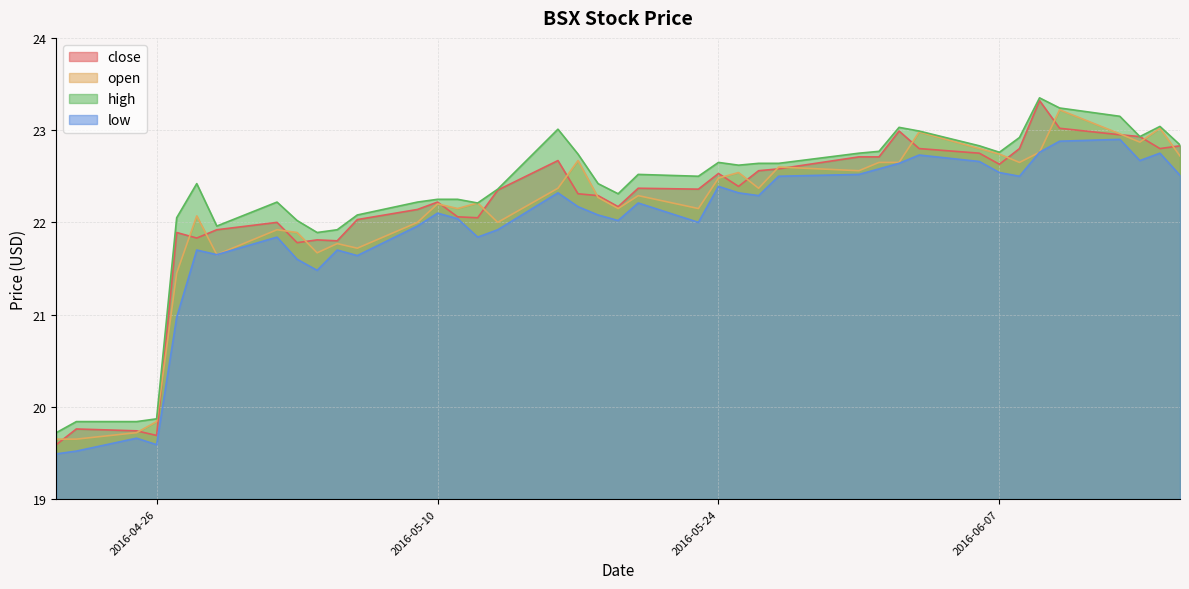

What position from the right is 2016-05-20?

19